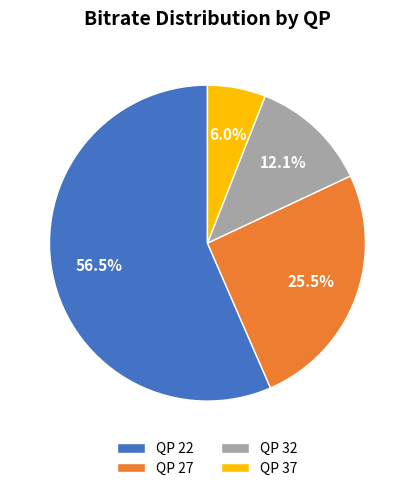

Rank the categories by value from lowest to highest.

QP 37, QP 32, QP 27, QP 22